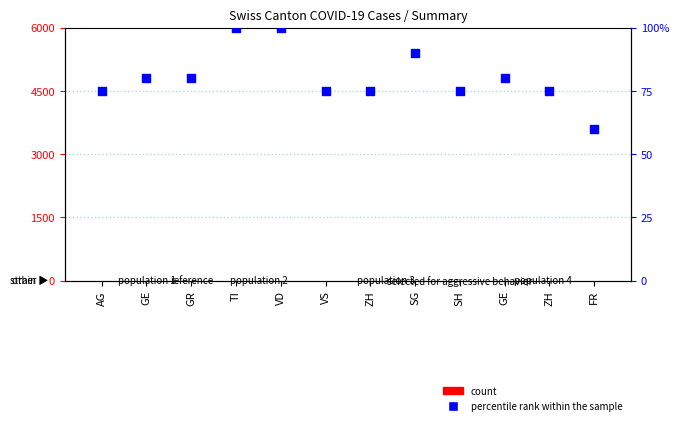

Which series reaches the minimum Y coordinate?

count